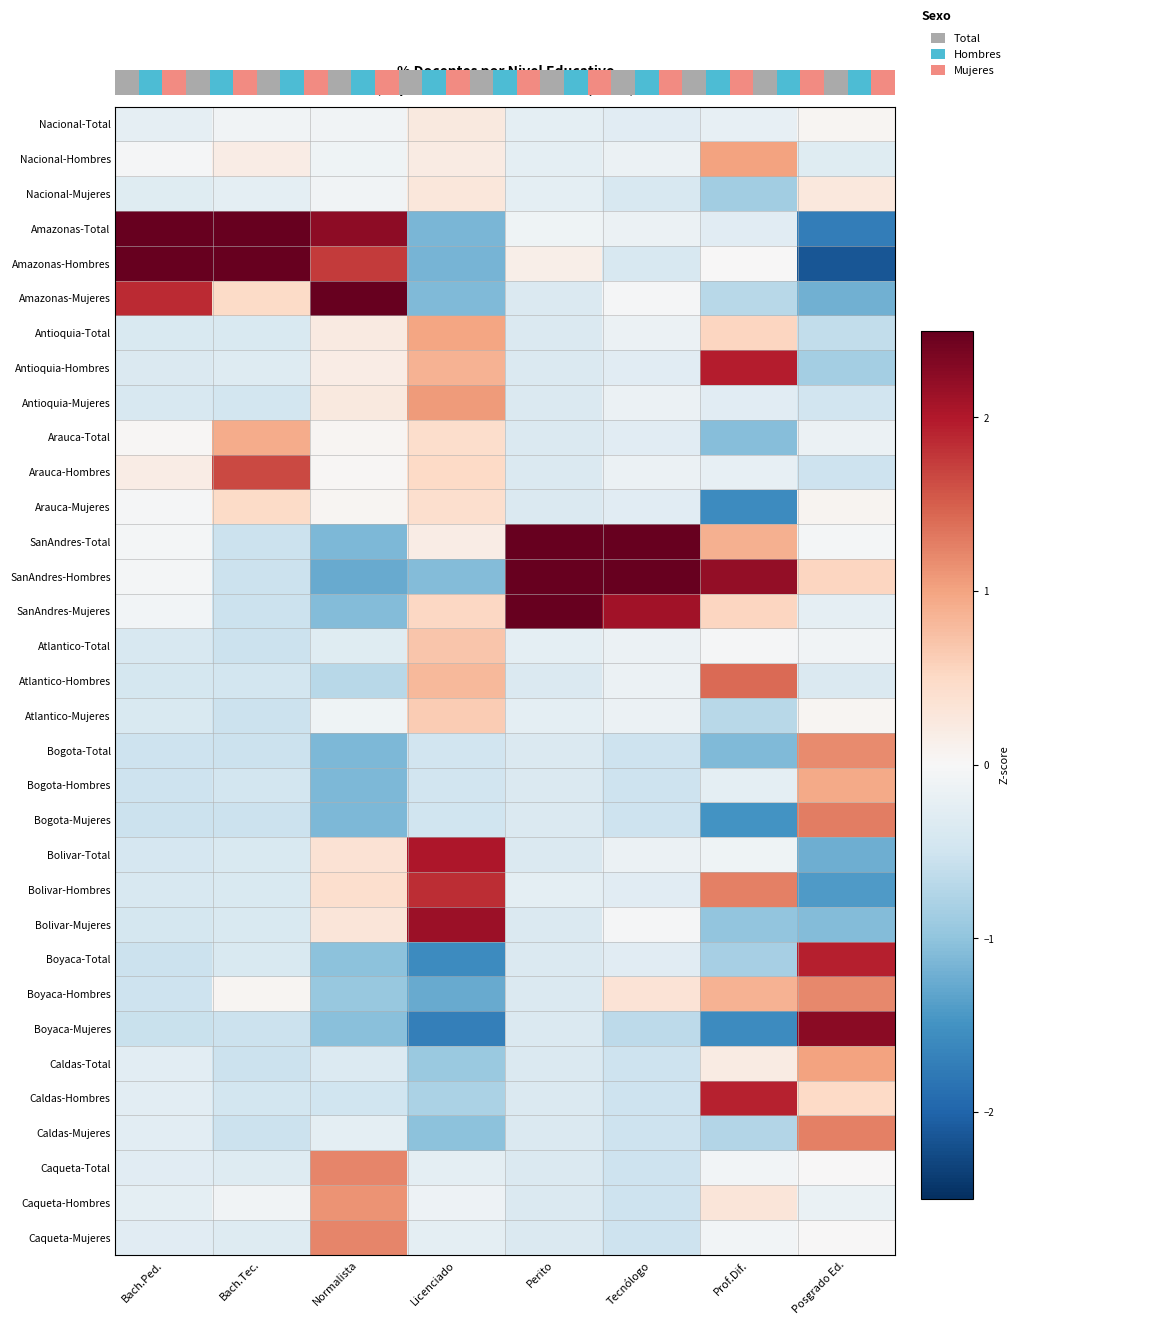

At how many categories does at least one series exceed -1?

8